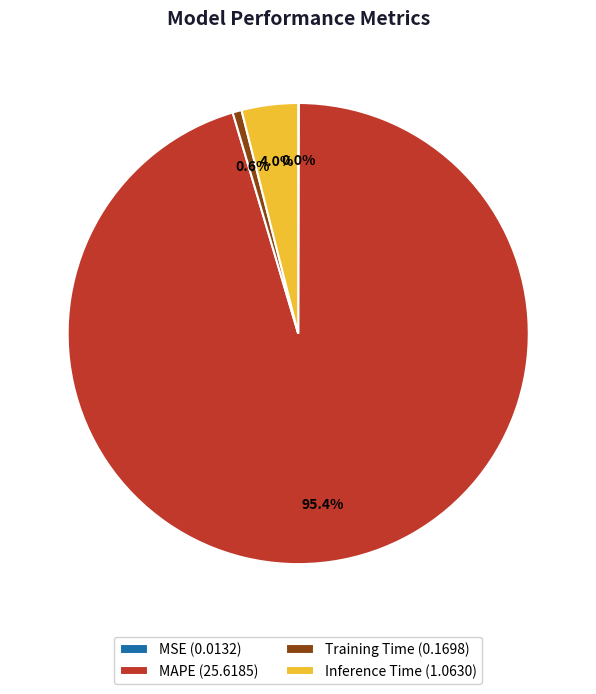

Between MAPE (25.6185) and Training Time (0.1698), which is larger?

MAPE (25.6185)